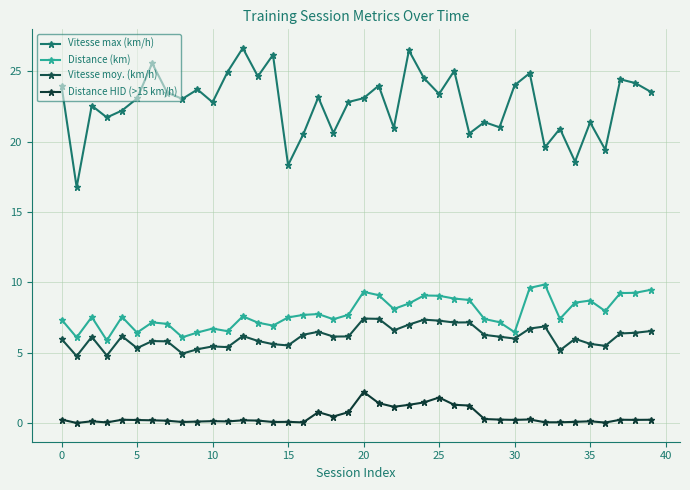

True or false: Vitesse moy. (km/h) and Distance HID (>15 km/h) cross at least once.

False